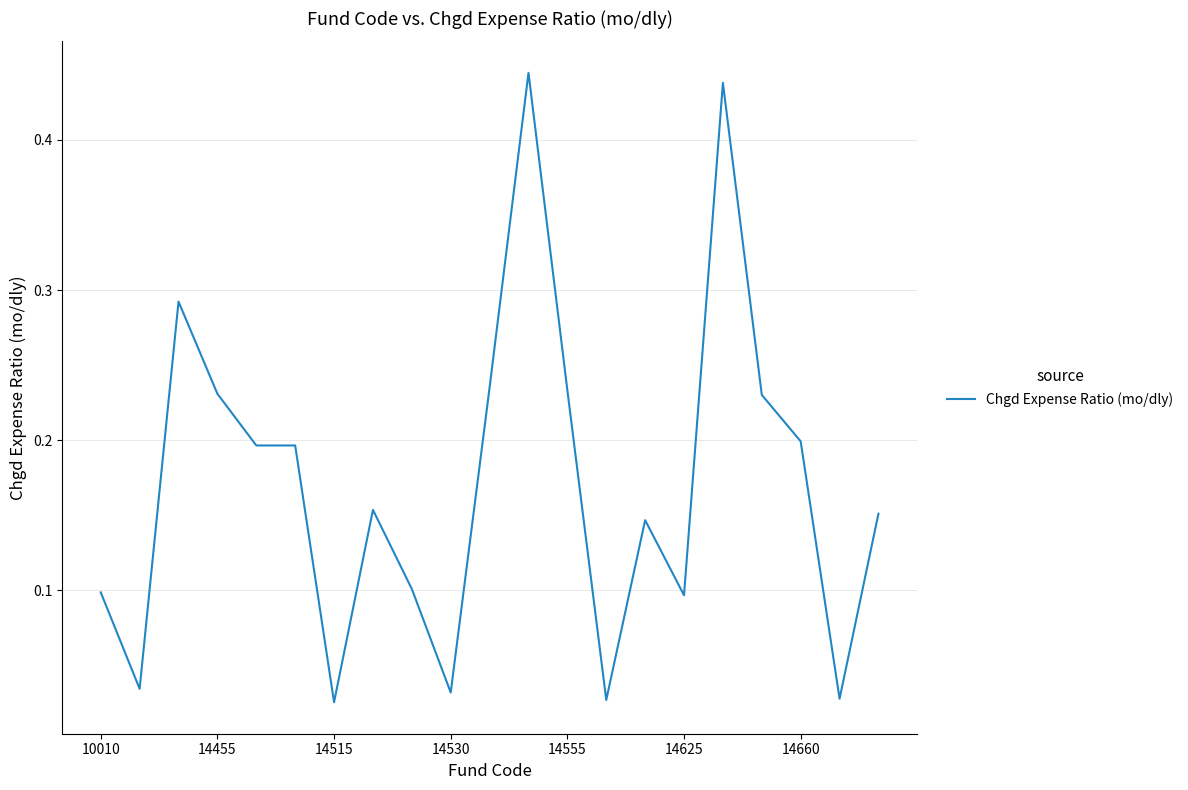

How many points are lower than both their immediate neighbors (excluding endpoints)?

6